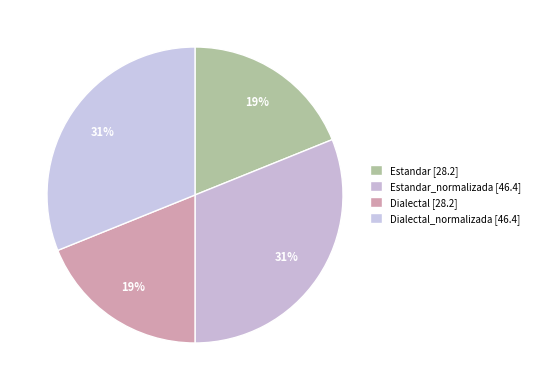

How many slices are in this pie chart?

4